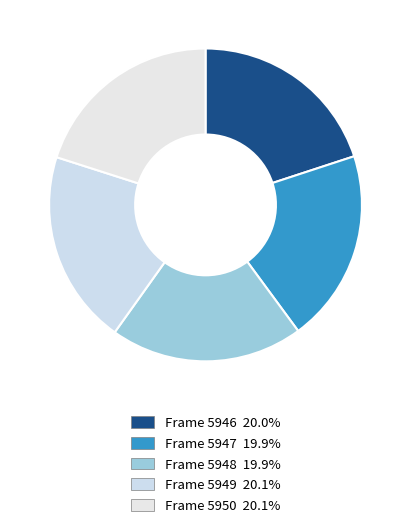

Which category has the smallest portion of the pie?

Frame 5948